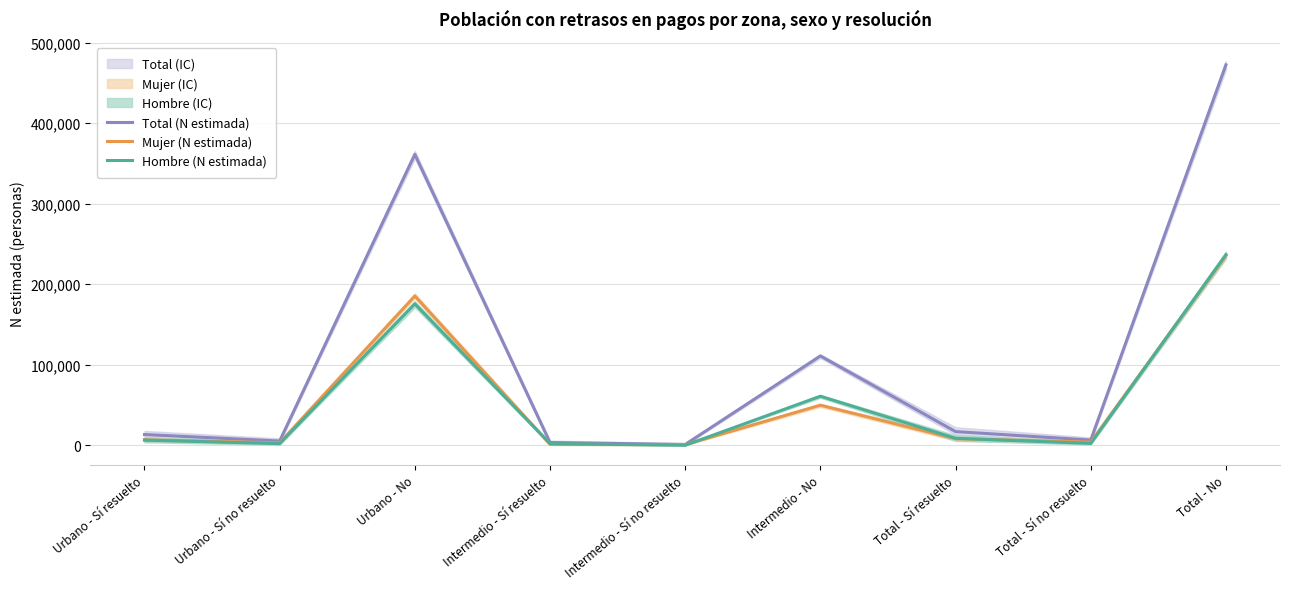

Between Intermedio - No and Urbano - Sí resuelto, which is larger?

Intermedio - No